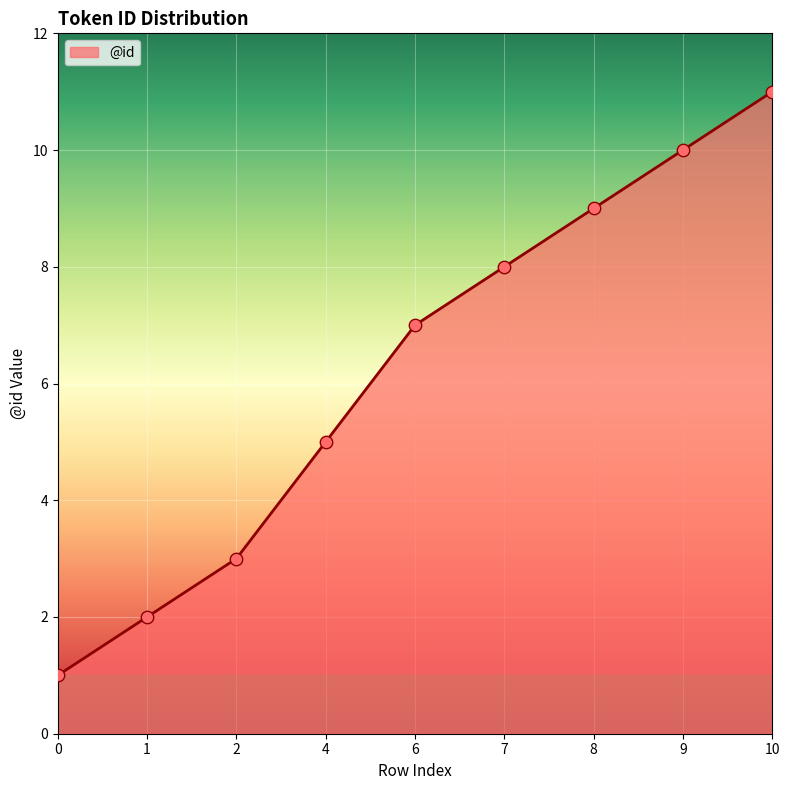

Between 8 and 7, which is larger?

8